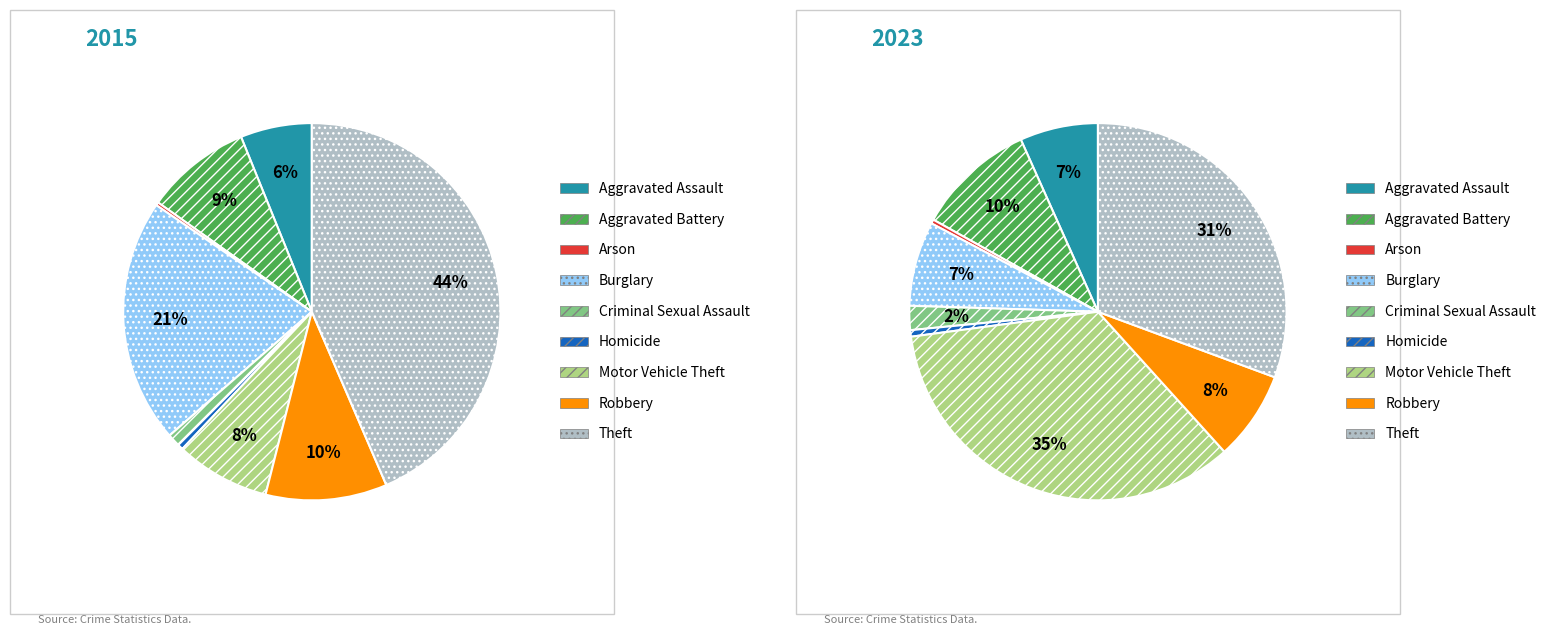

How many slices are in this pie chart?

9